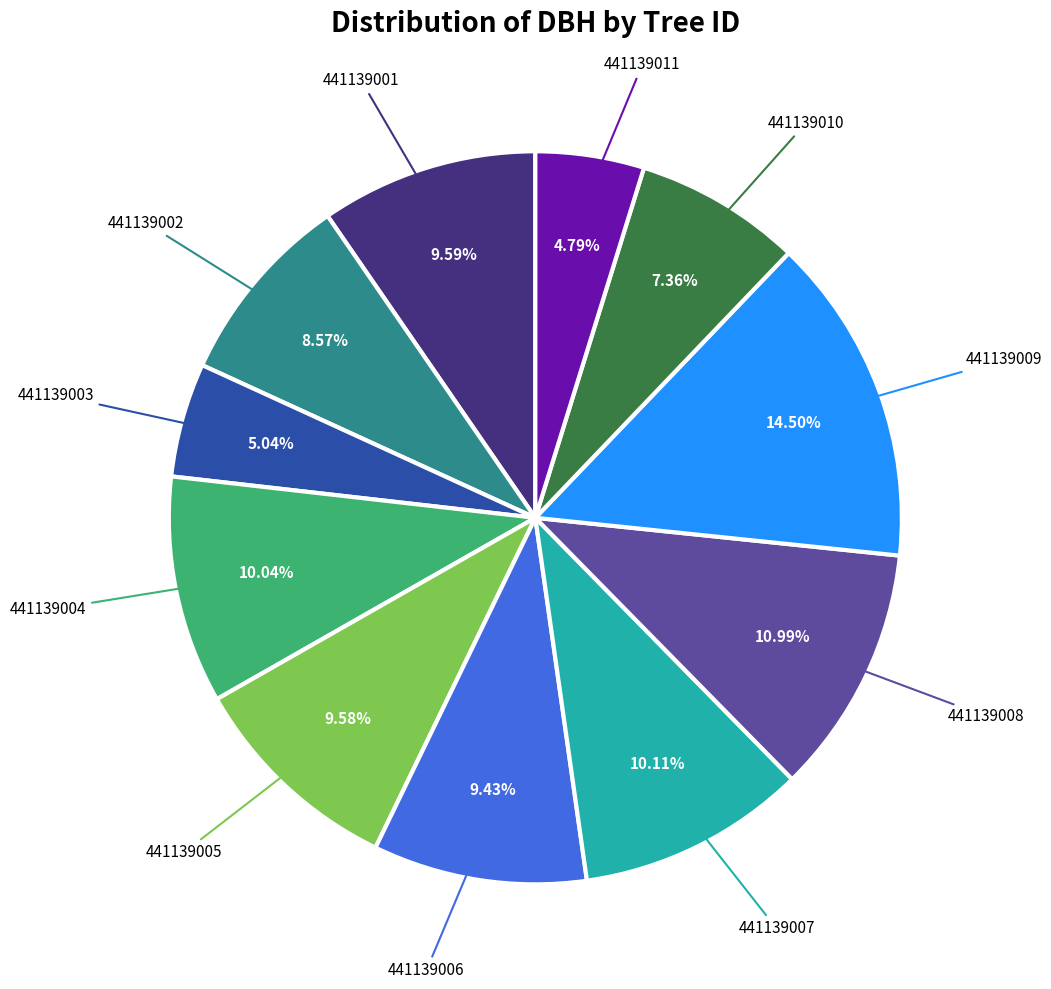

Is there any slice that represents more than half of the pie?

No